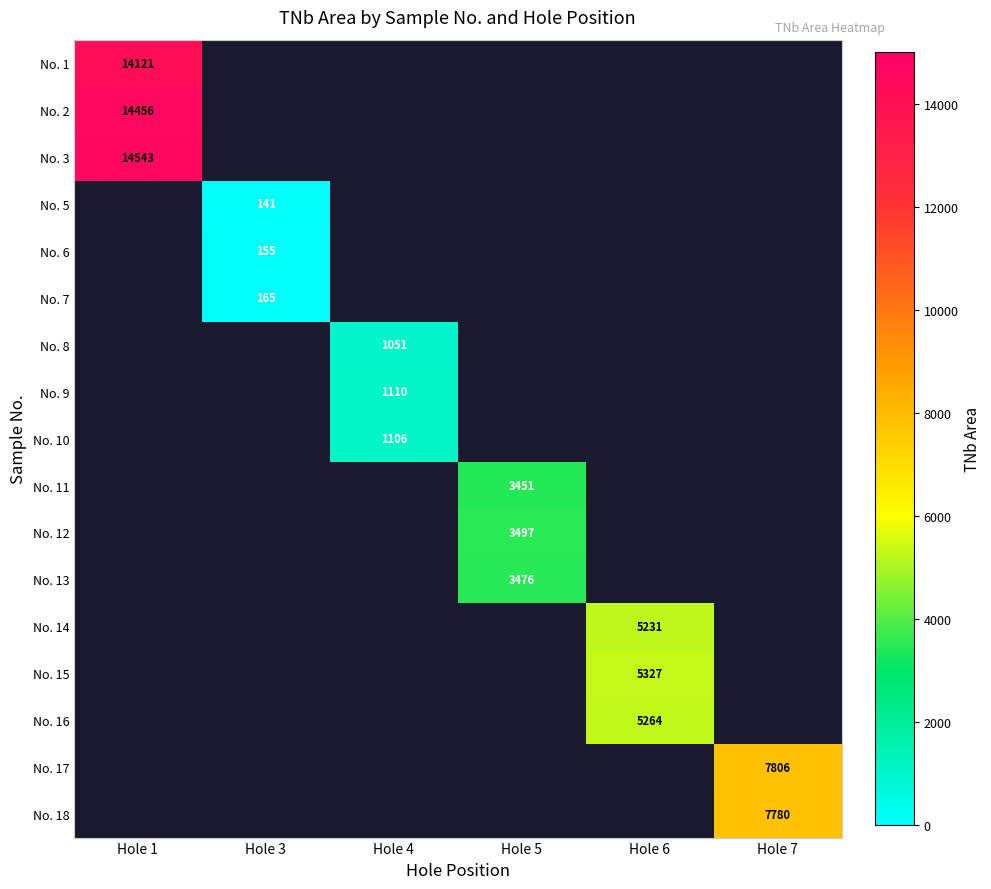

What is the maximum value shown in the chart?

14543.0